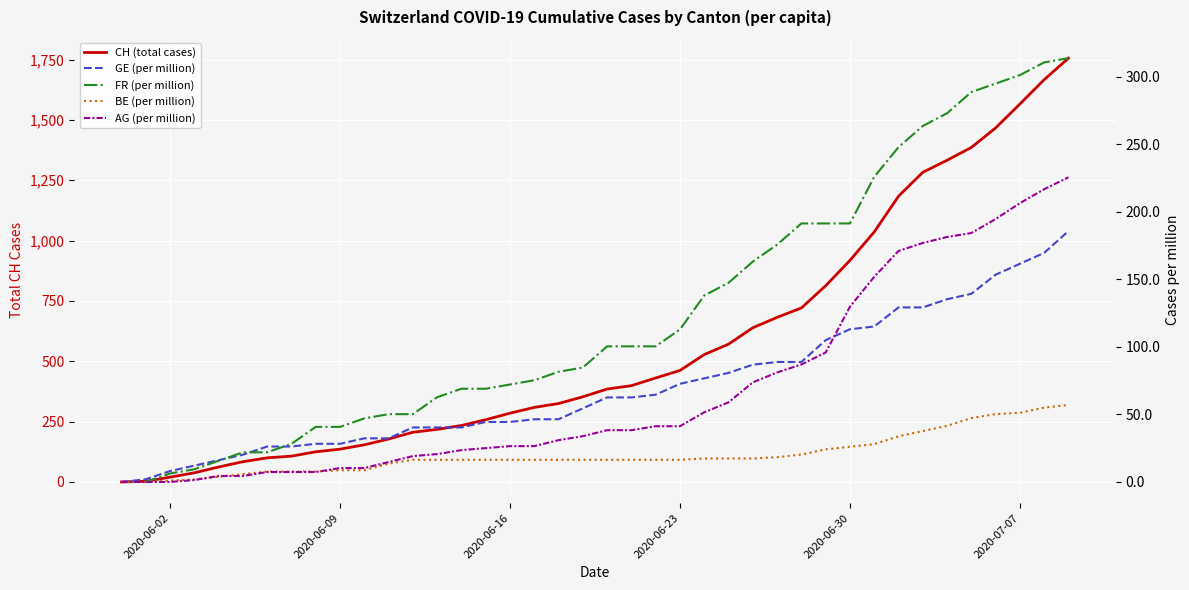

What is the label of the 1st point from the left?

2020-06-02